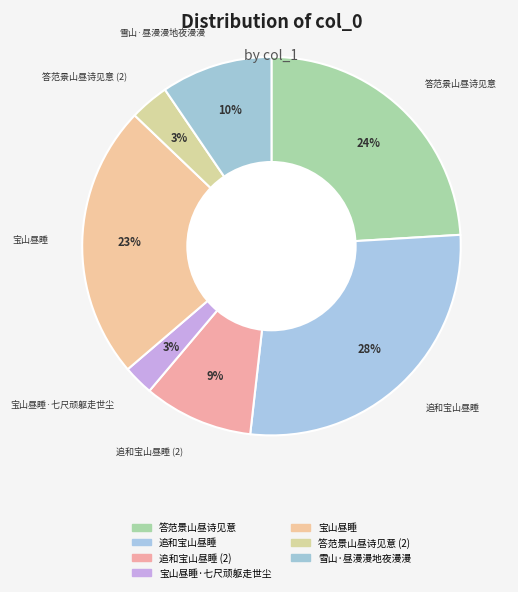

Count the number of slices in the pie.

7